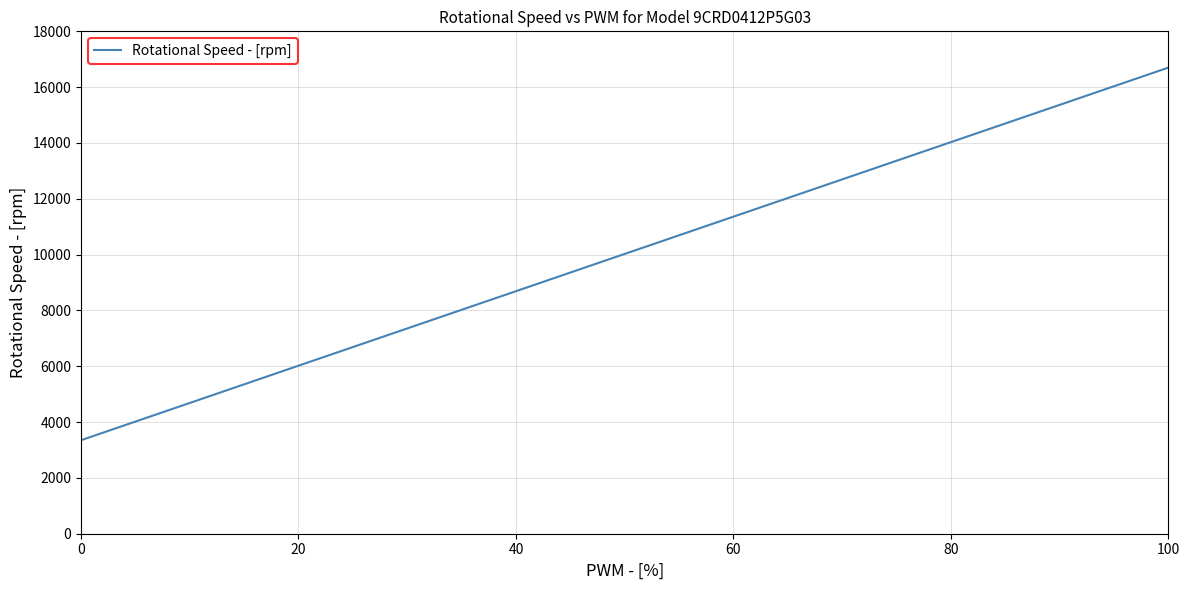

What is the average value?

10025